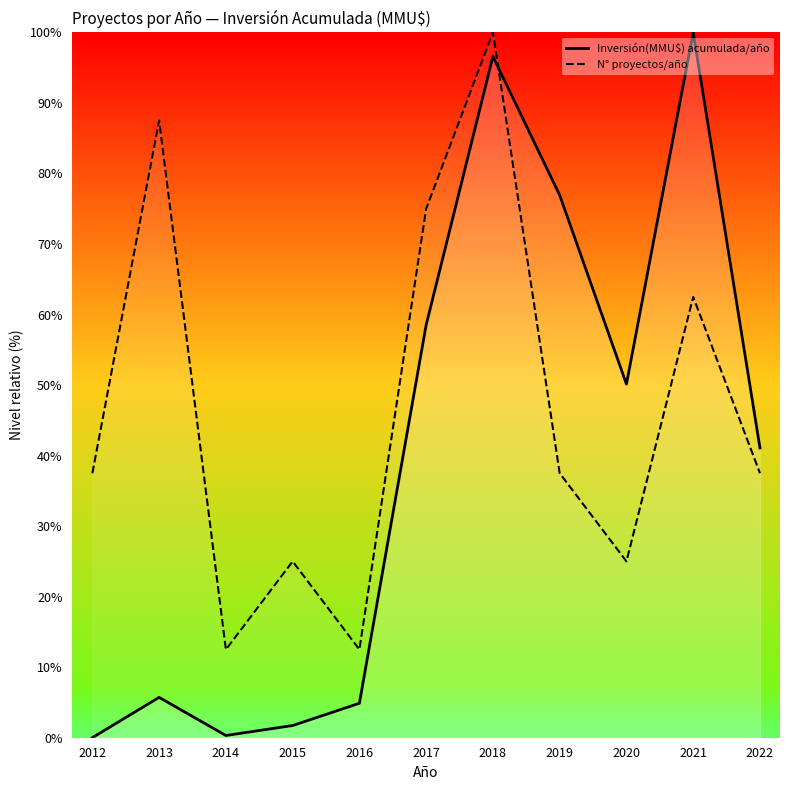

At which category does N° proyectos/año reach its first local valley?

2014